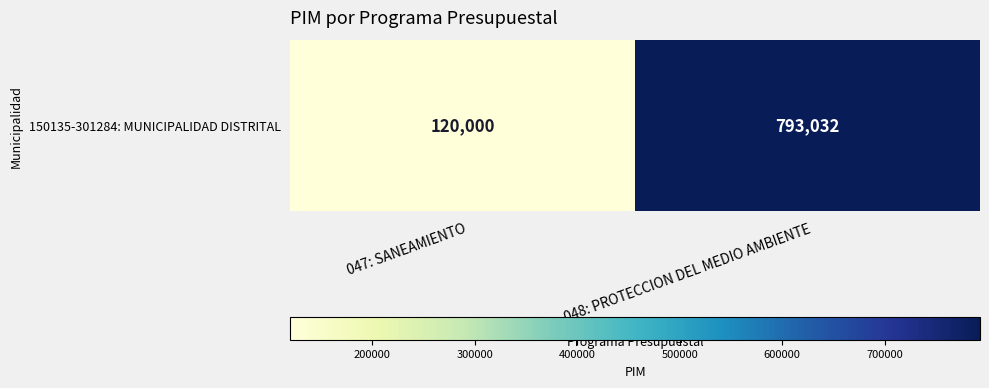

The value at 047: SANEAMIENTO is 72802. True or false?

False